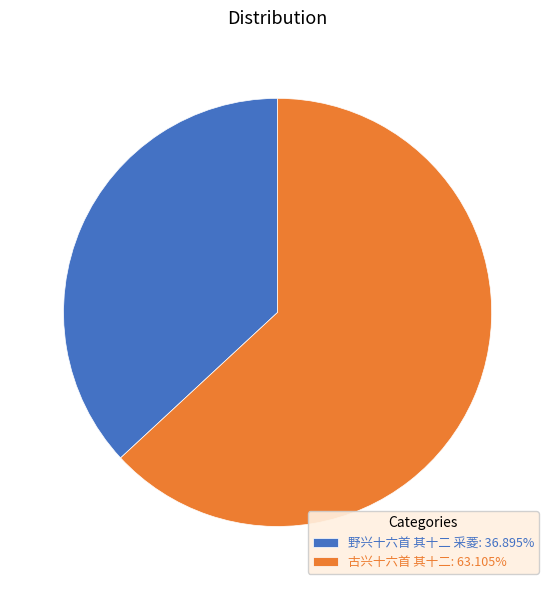

Is there a majority slice in this chart?

Yes